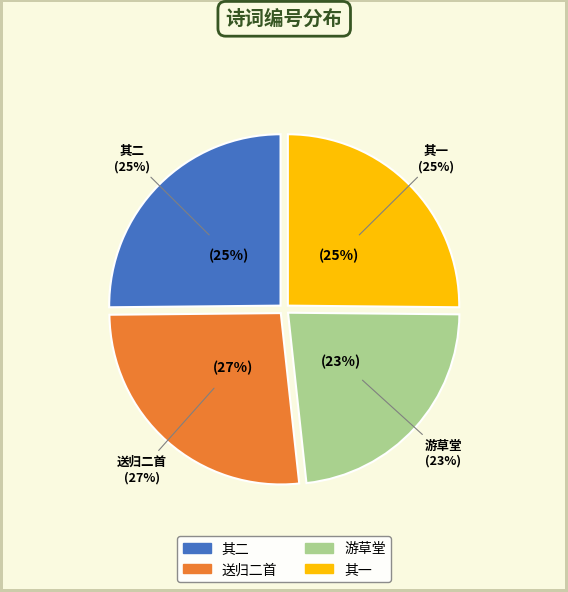

Does 甲戌仲秋以病住院，内子携佩儿来探视，留三日，送归二首 其二 represent more than half of the total?

No